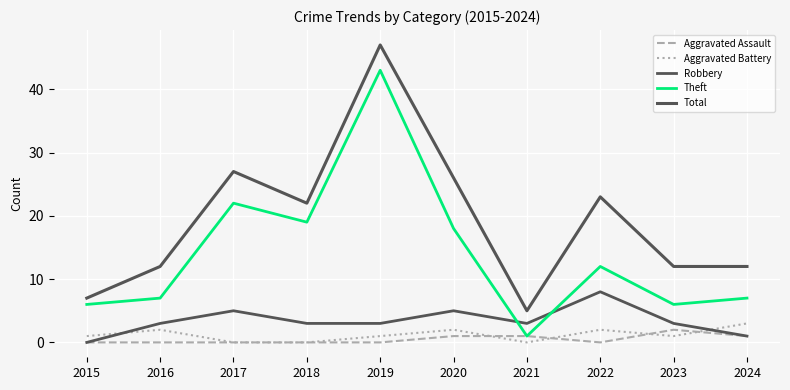

At which category is the sum across all series the highest?

2019